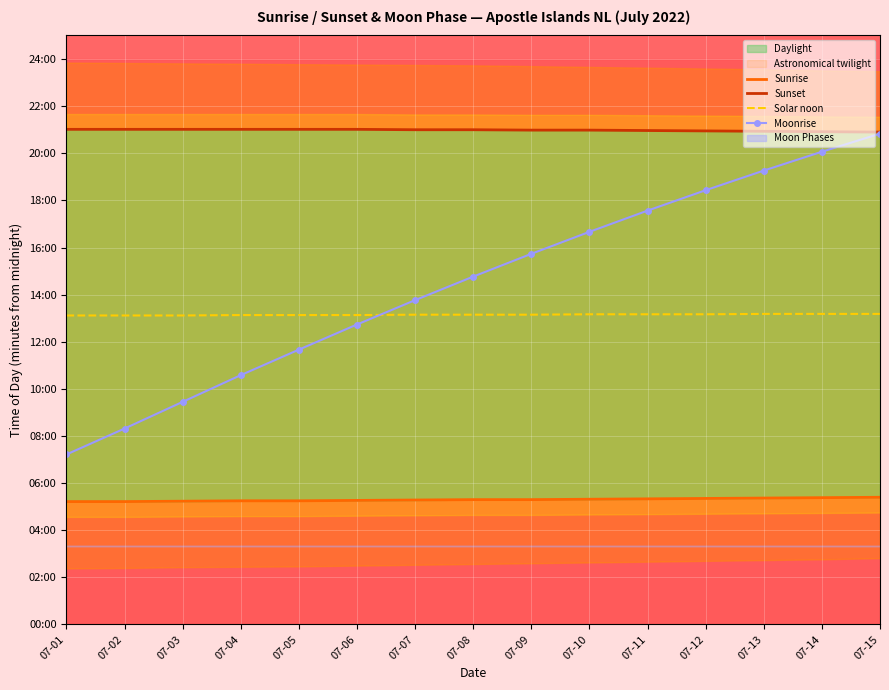

Reading right to left, extract all data points from this chart.

Sunrise: 07-15=324	07-14=323	07-13=322	07-12=321	07-11=320	07-10=319	07-09=318	07-08=318	07-07=317	07-06=316	07-05=315	07-04=315	07-03=314	07-02=313	07-01=313
Sunset: 07-15=1254	07-14=1255	07-13=1256	07-12=1257	07-11=1258	07-10=1259	07-09=1259	07-08=1260	07-07=1260	07-06=1261	07-05=1261	07-04=1261	07-03=1261	07-02=1261	07-01=1261
Solar noon: 07-15=791	07-14=791	07-13=791	07-12=790	07-11=790	07-10=790	07-09=789	07-08=789	07-07=789	07-06=788	07-05=788	07-04=788	07-03=787	07-02=787	07-01=787
Moonrise: 07-15=1250	07-14=1204	07-13=1156	07-12=1106	07-11=1054	07-10=1000	07-09=944	07-08=886	07-07=826	07-06=764	07-05=700	07-04=635	07-03=567	07-02=499	07-01=433